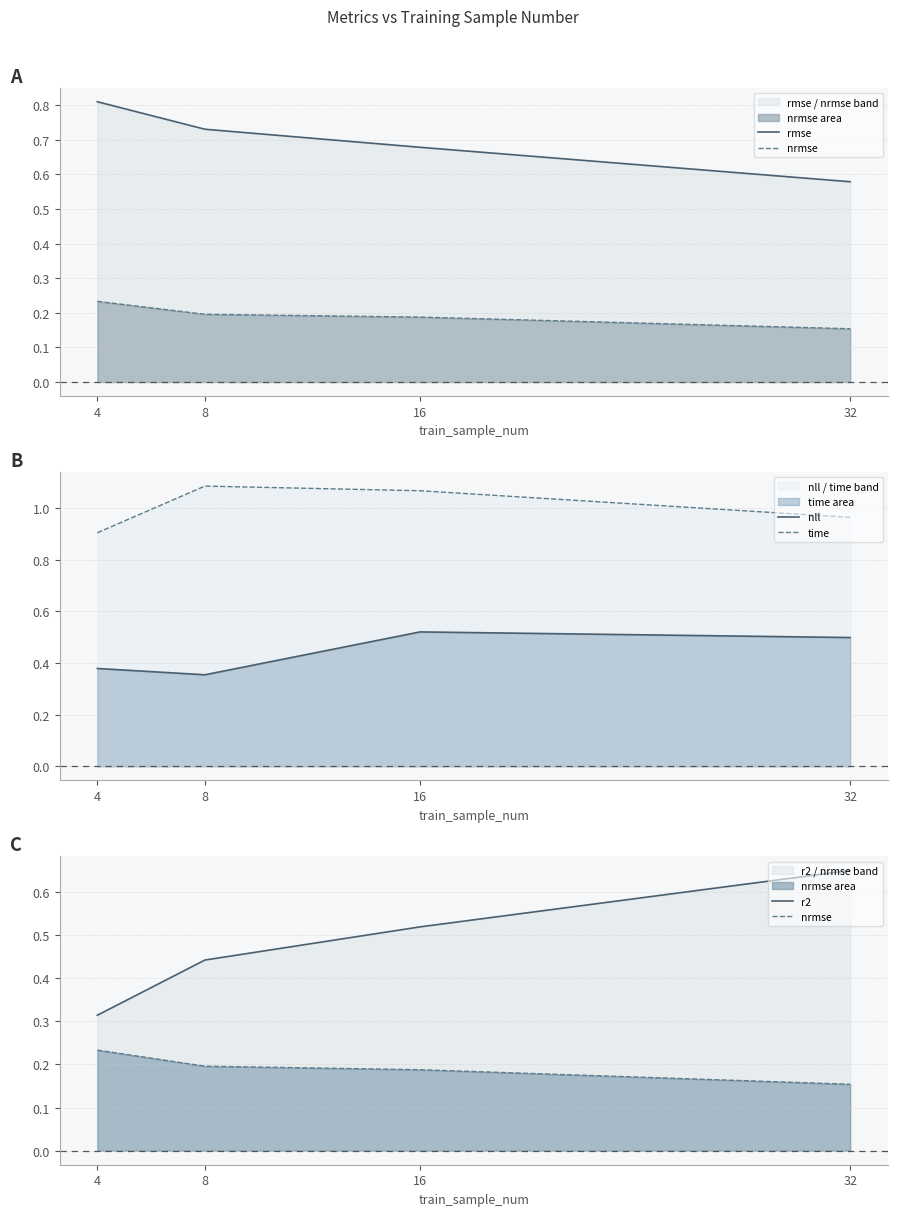

What are all the series names shown in the legend?

rmse, nrmse, nll, time, r2